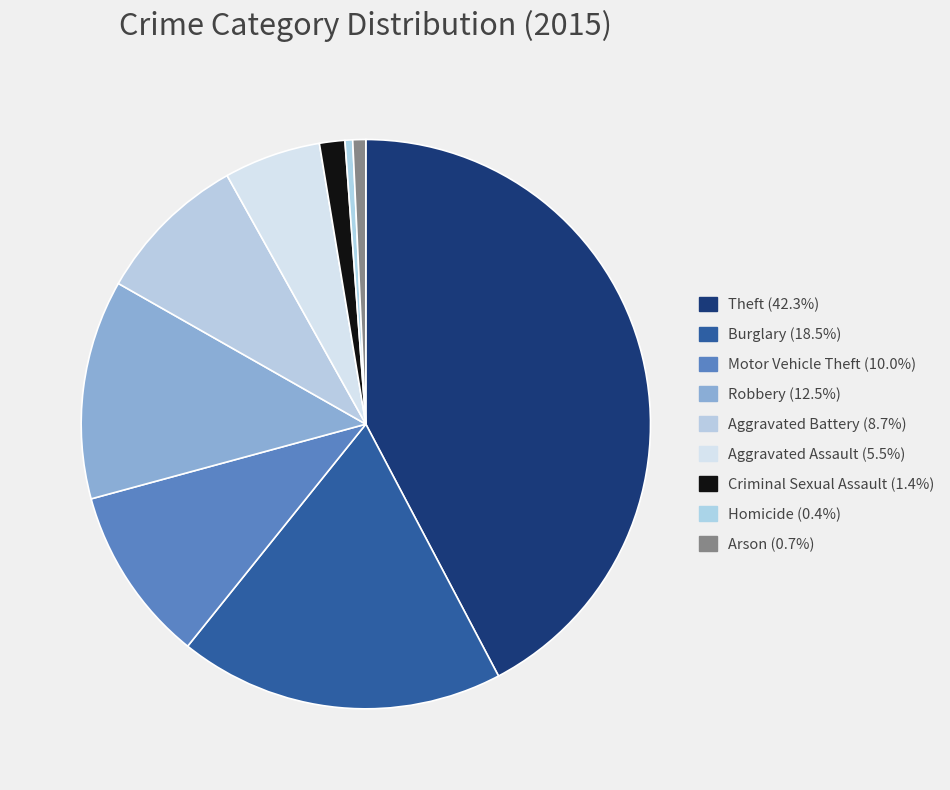

How many segments does this pie chart have?

9